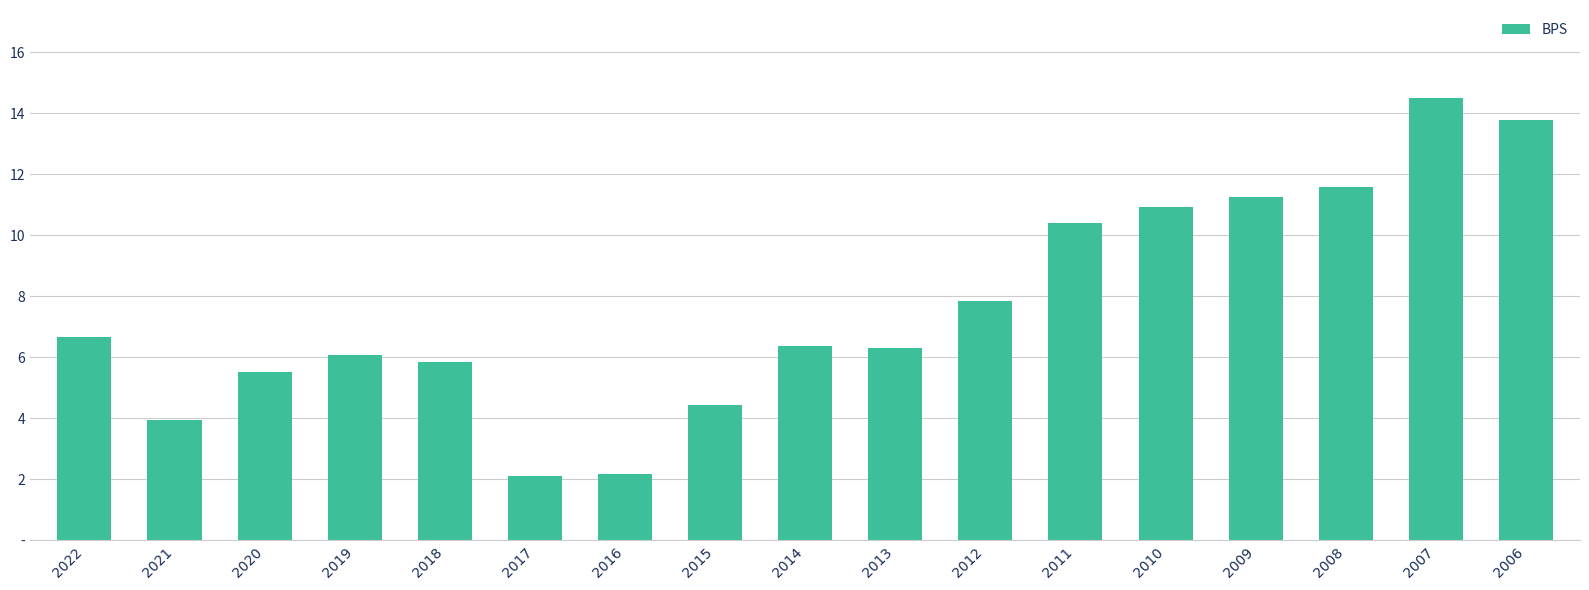

What is the value of the 7th bar from the left?

2.2